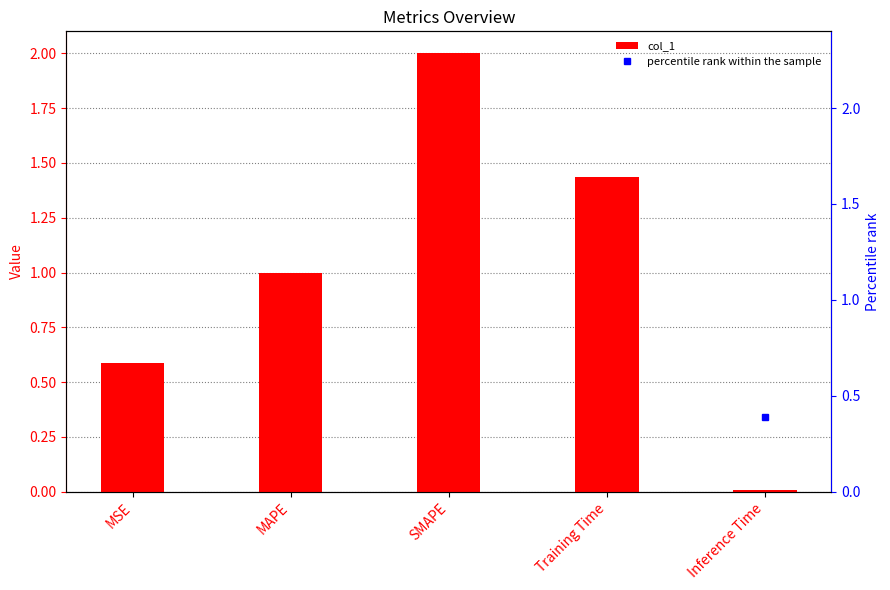

What is the difference between the maximum and minimum values in the col_1 series?

2.0